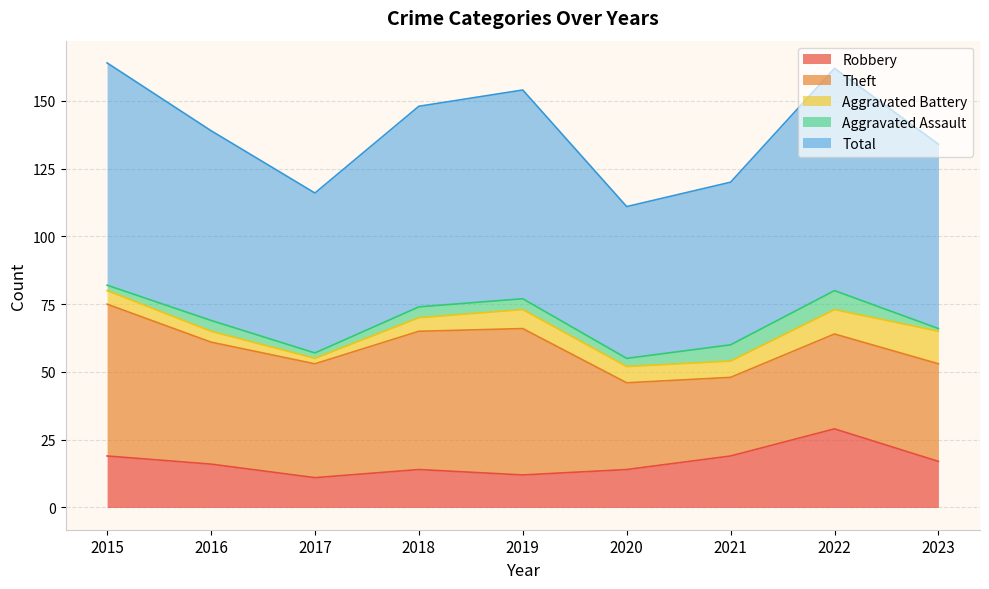

Which category has the highest value across all series?

2015